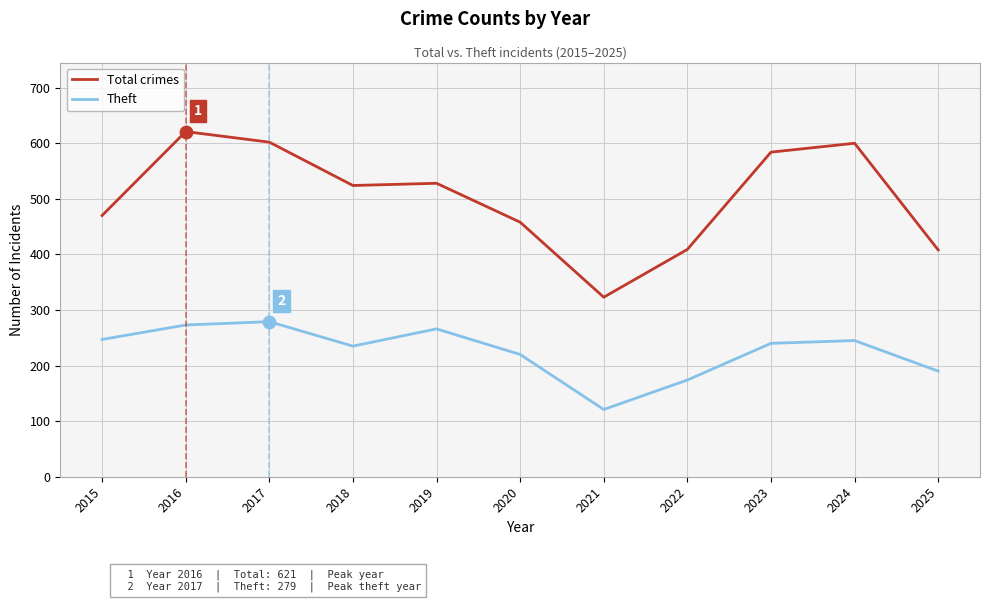

What is the spread (max minus min) of values at 2019?

262